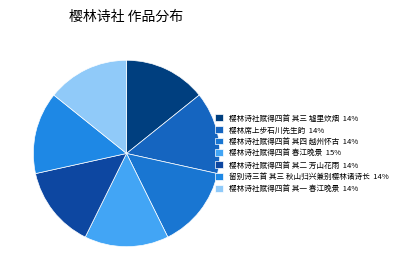

To the nearest percent, what portion does 樱林诗社赋得四首 其四 越州怀古 represent?

14%